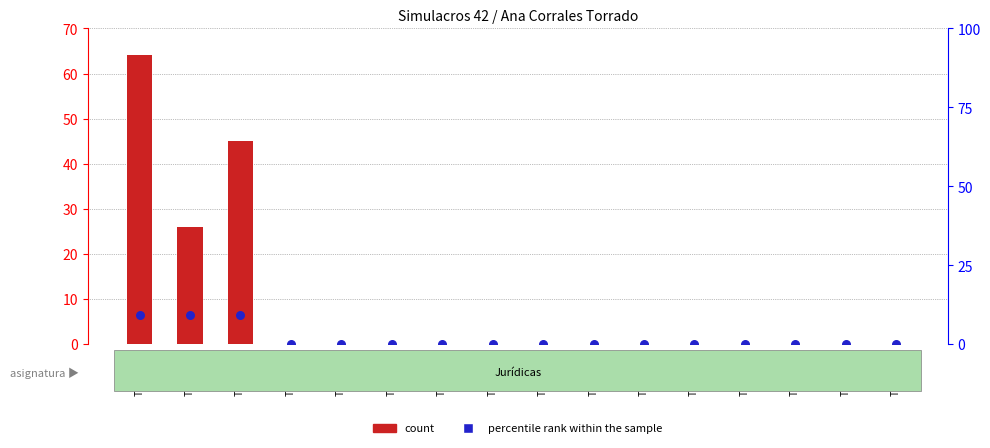

Which series has the largest total across all categories?

count